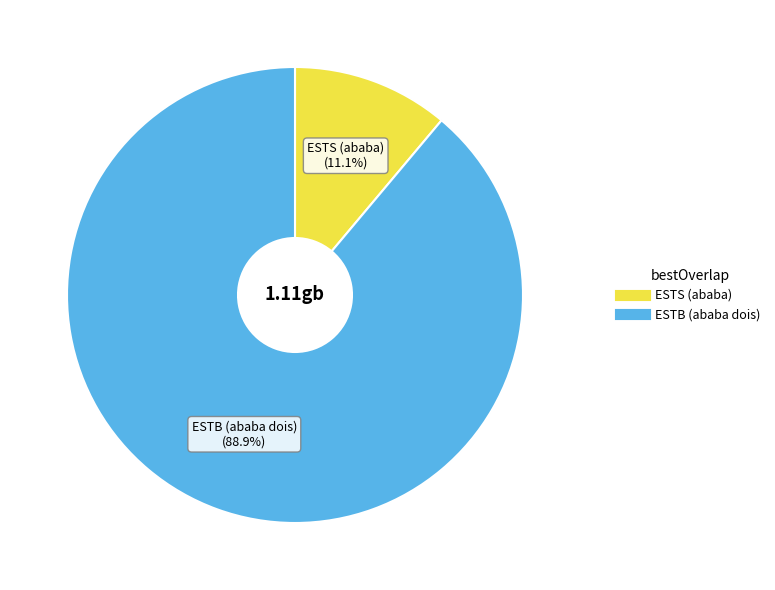

To the nearest percent, what is the difference between the largest and smallest slice percentages?

78%